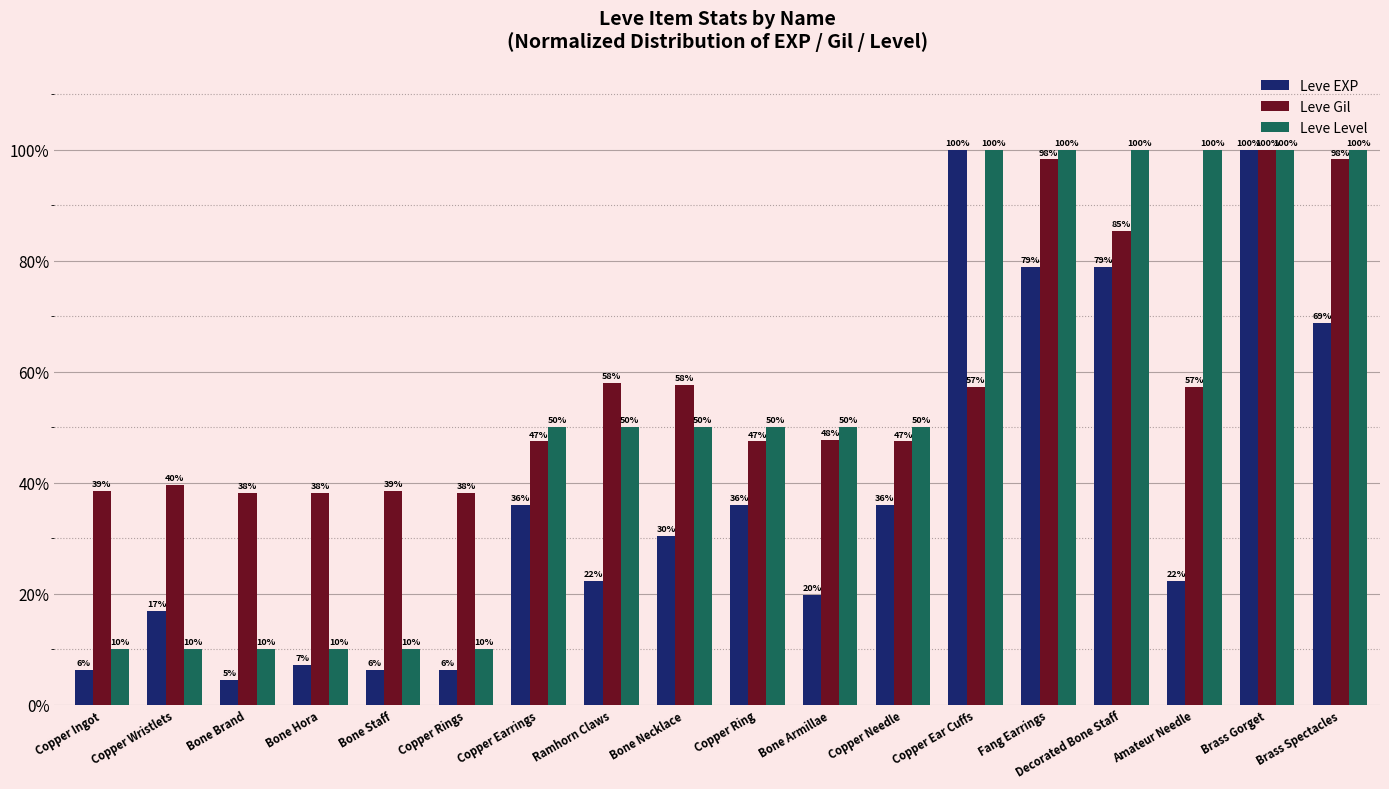

What is the label of the 6th bar from the right?

Copper Ear Cuffs